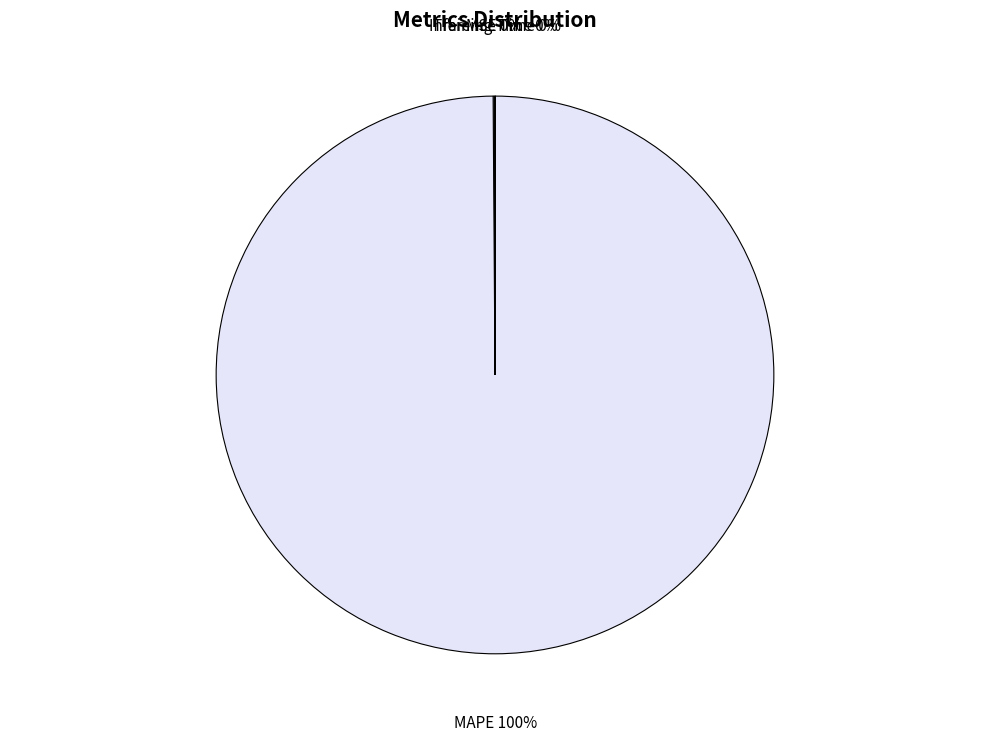

The MAPE slice represents 94% of the pie. True or false?

False